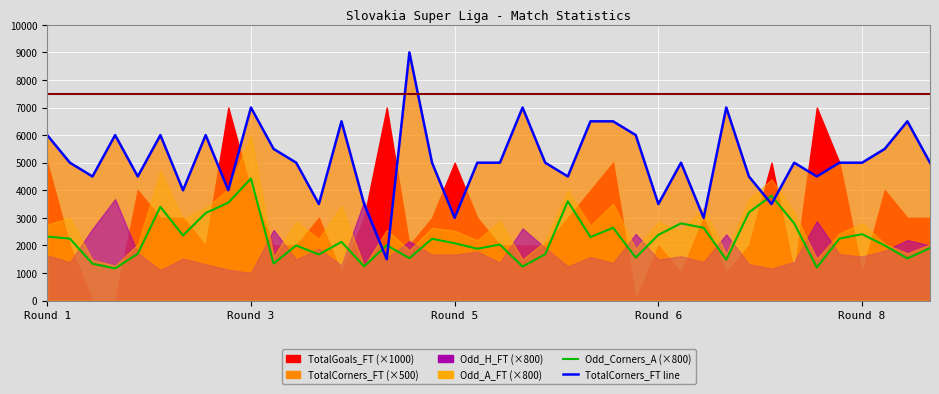

Which series has the largest range (max minus min)?

TotalCorners_FT_line